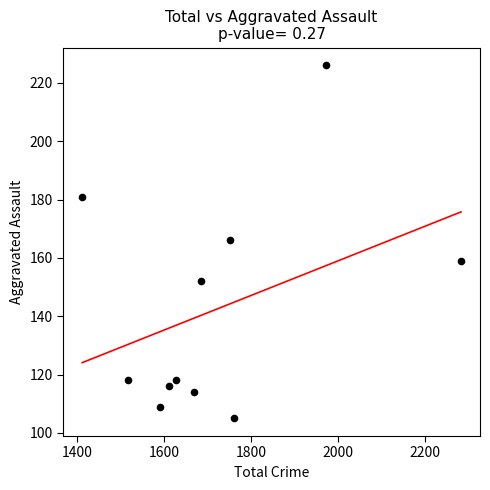

What is the average Y value?

142